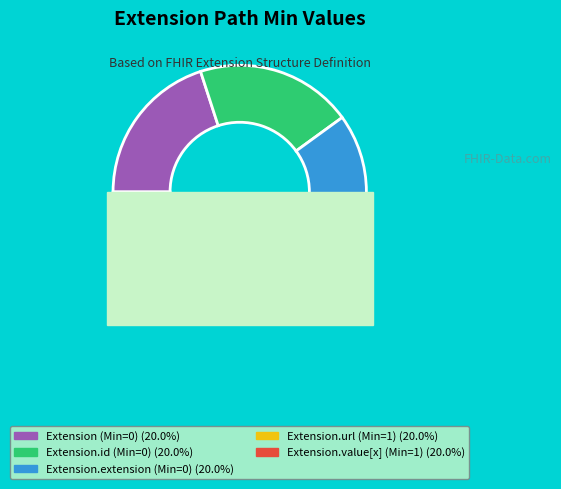

Is Extension.id the majority of the pie?

No